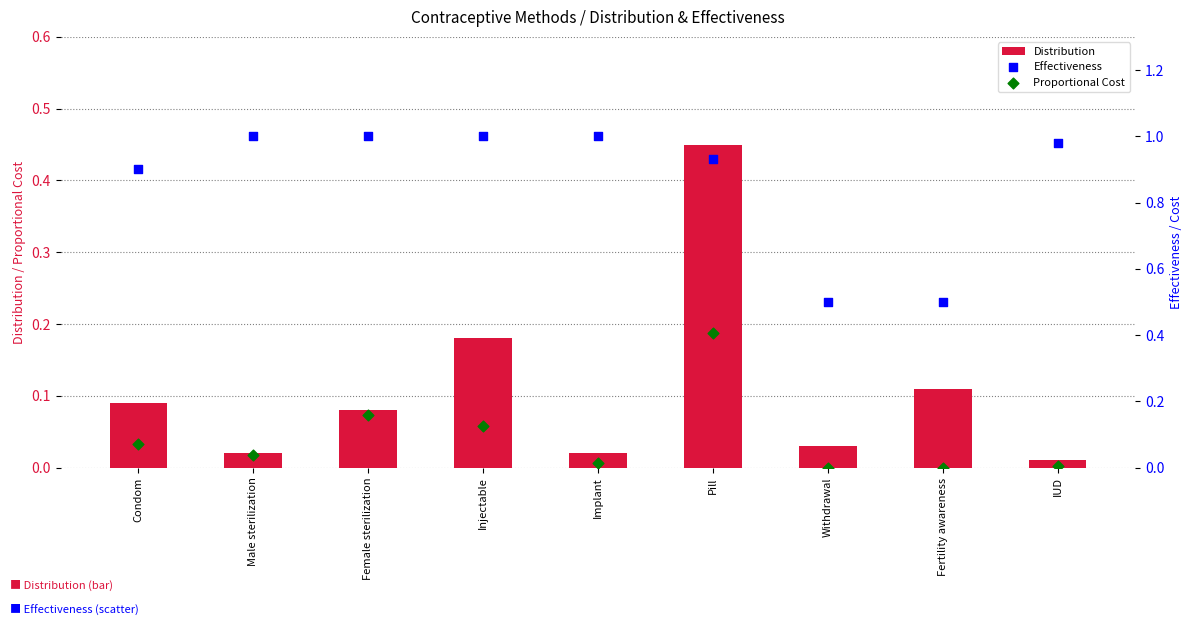

At which category is the sum across all series the highest?

Pill